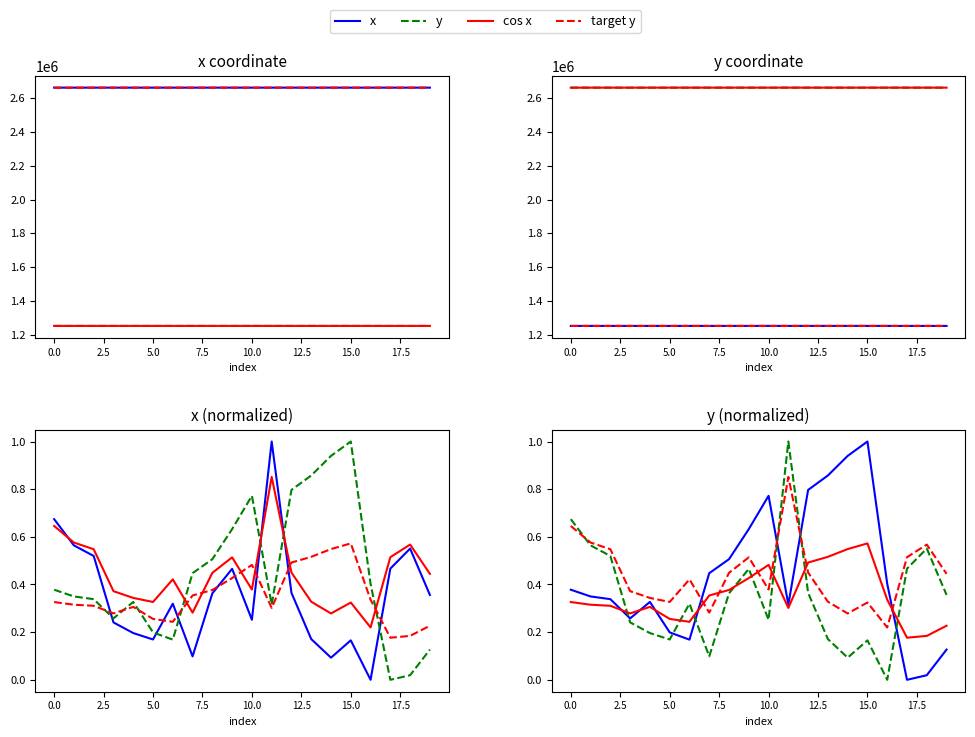

At which category does y reach its first local valley?

3